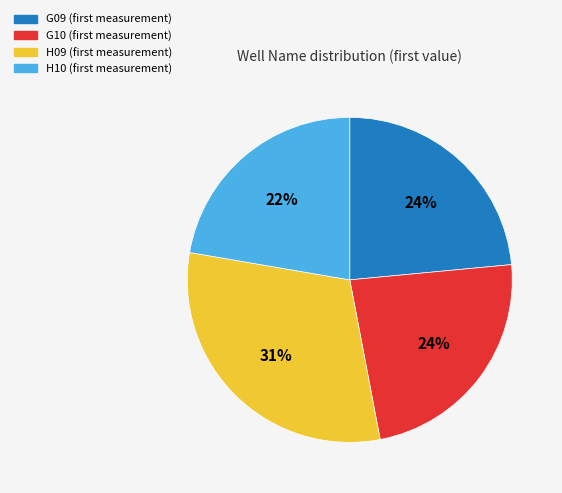

Does G09 represent more than half of the total?

No